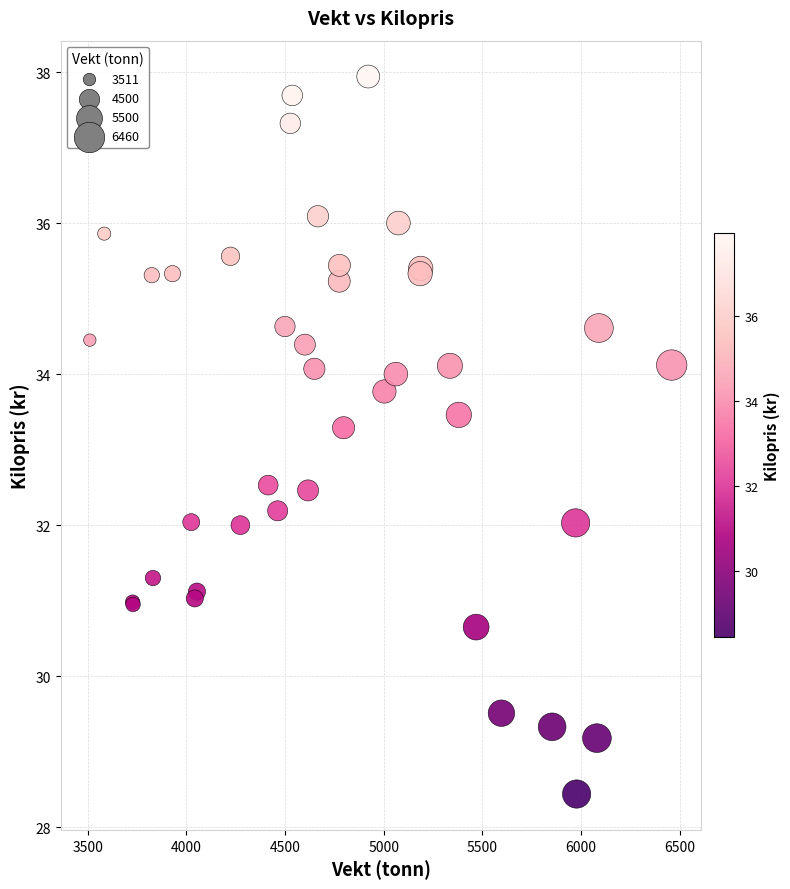

What Y value in the scatter plot is closest to 33?

33.3